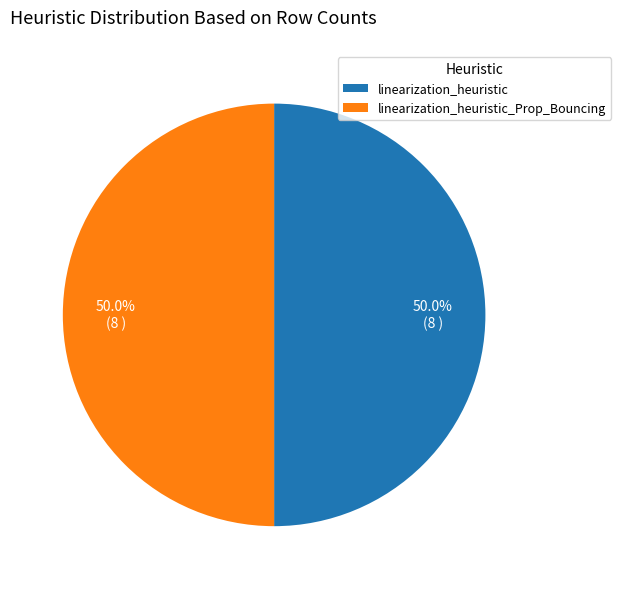

What is the ratio of the value at linearization_heuristic to the value at linearization_heuristic_Prop_Bouncing?

1.0